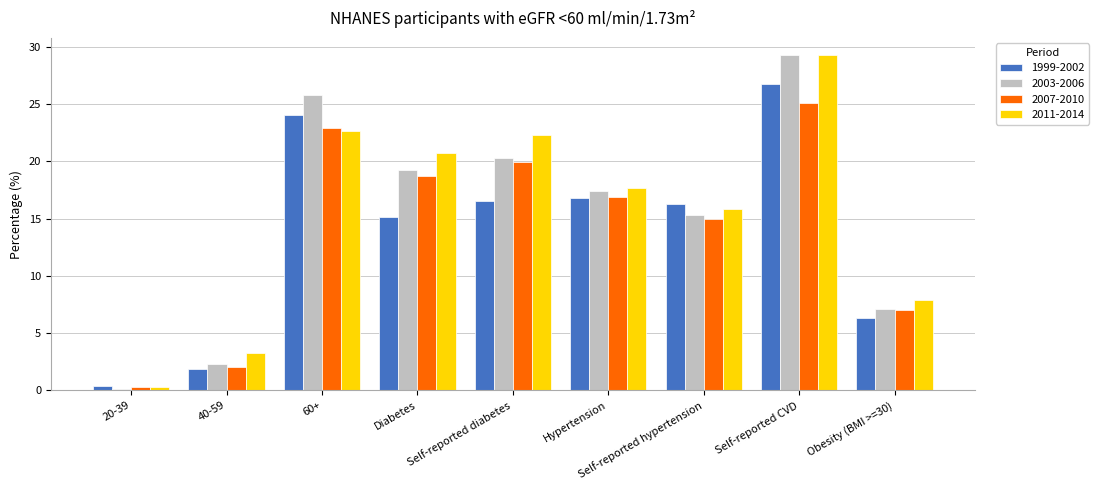

Which series changed the most between 20-39 and Hypertension?

2011-2014